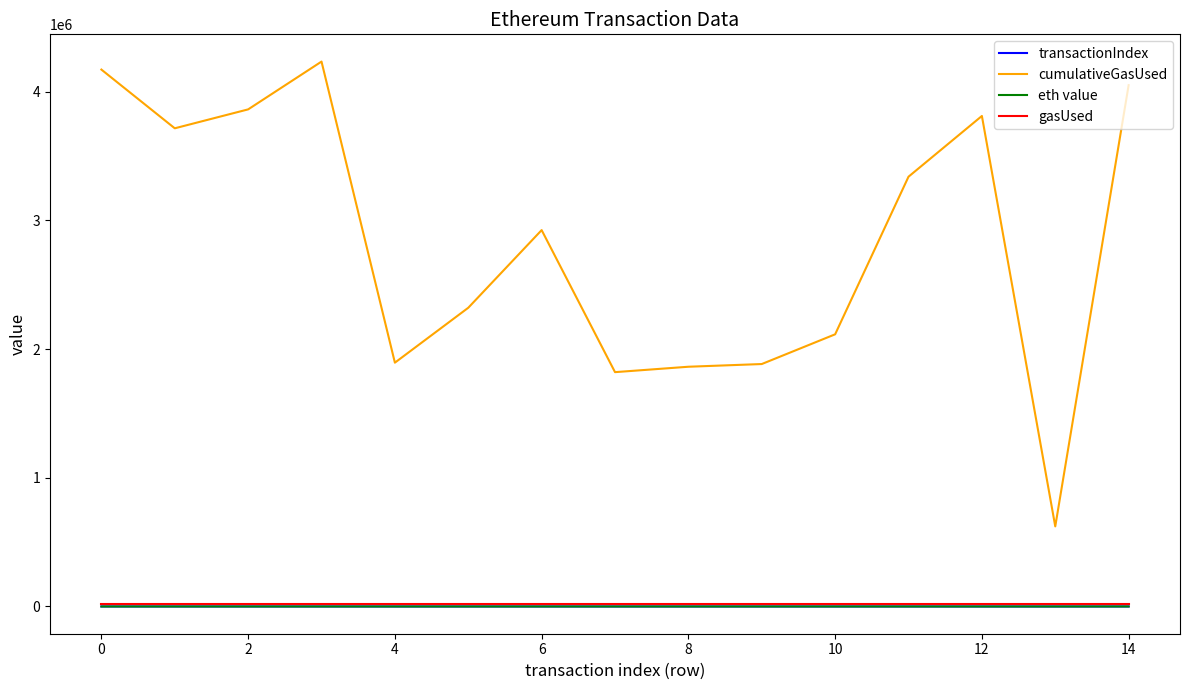

Which series has the largest total across all categories?

cumulativeGasUsed